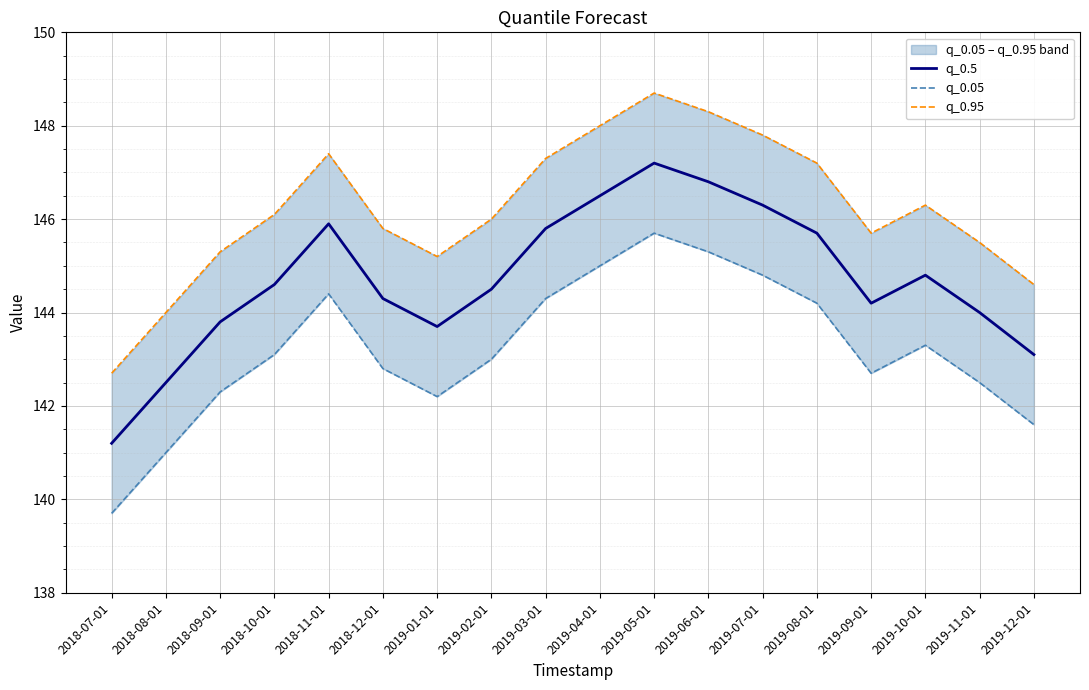

True or false: q_0.95 and q_0.5 cross at least once.

False